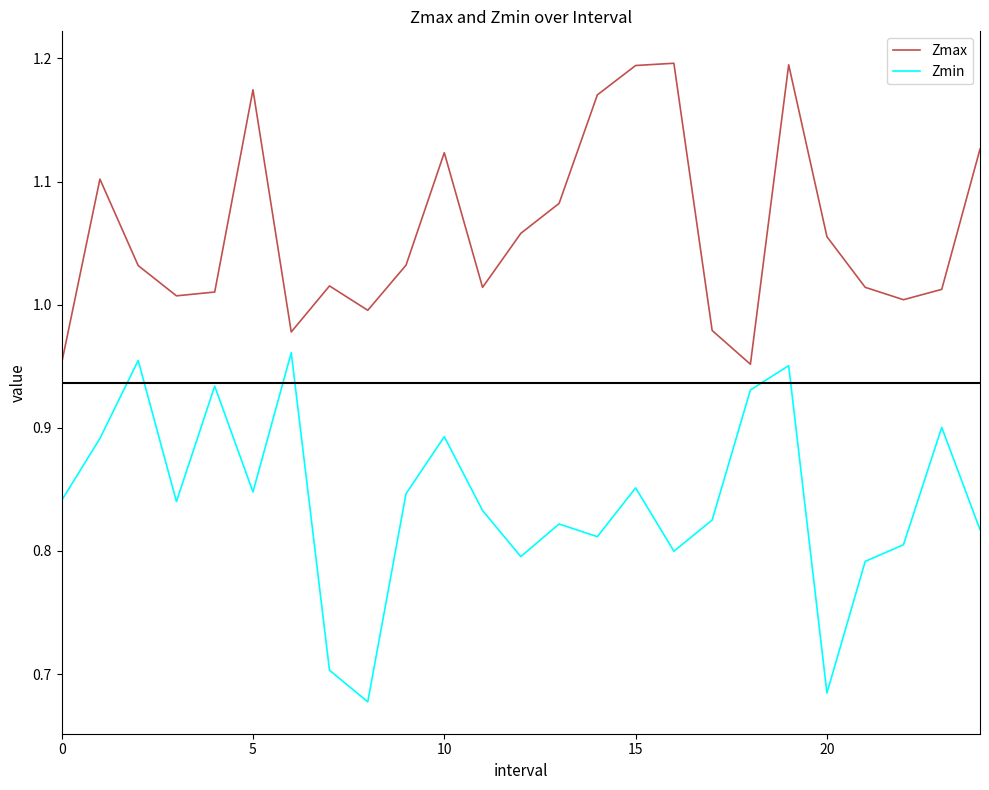

How many distinct data groups are displayed?

2